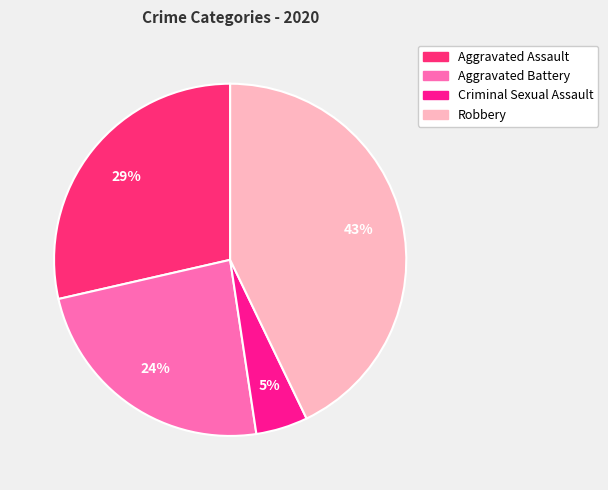

How many slices are in this pie chart?

4